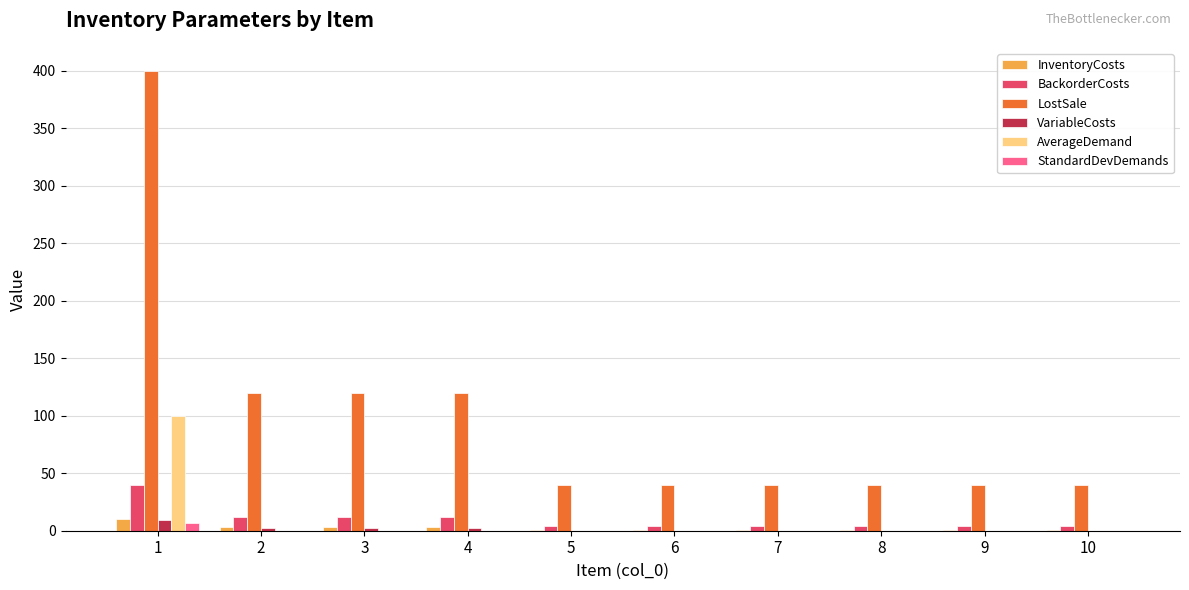

Which series has the largest total across all categories?

LostSale